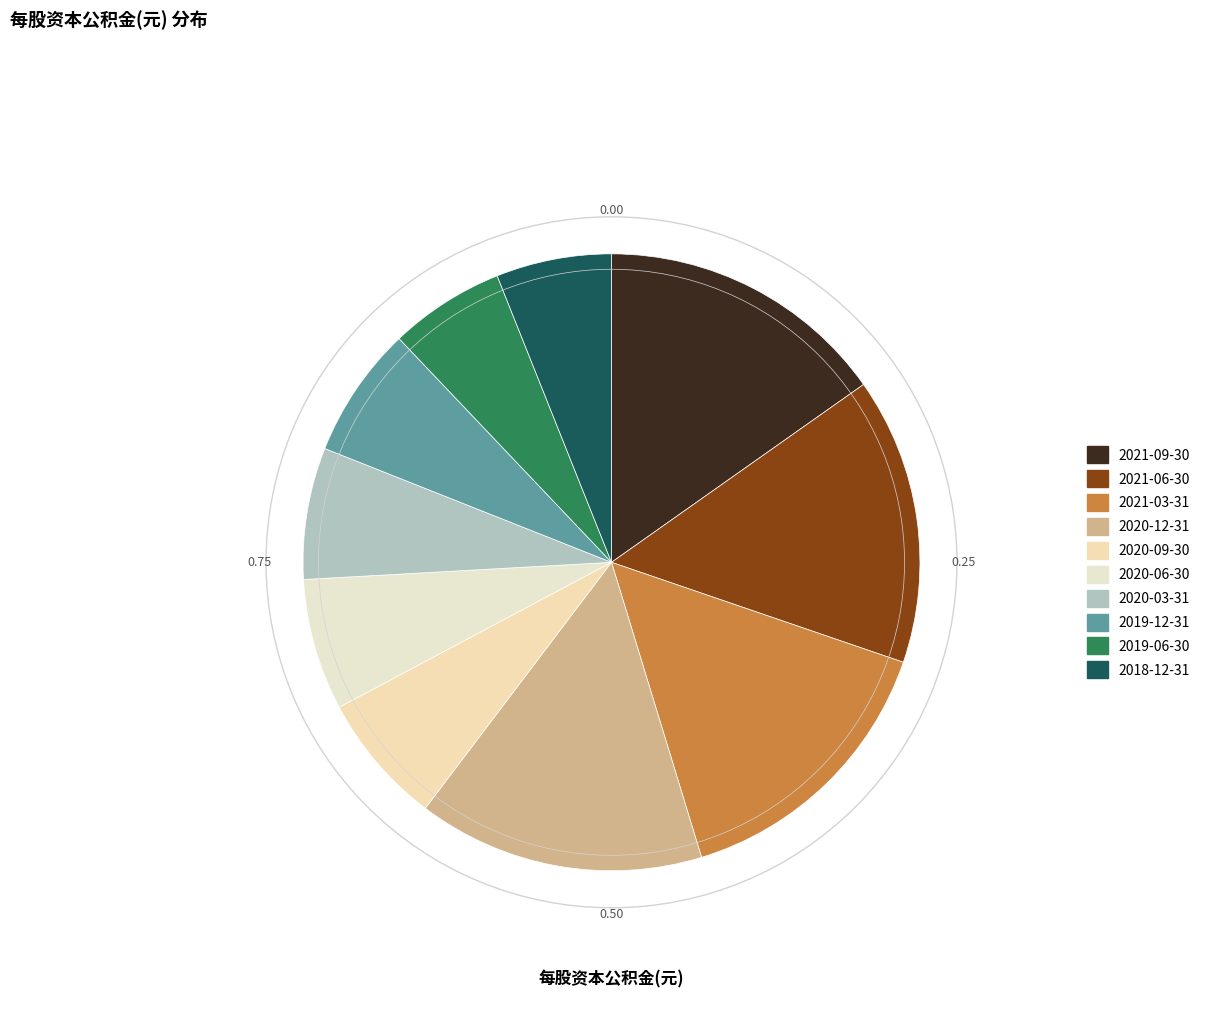

How many segments does this pie chart have?

10